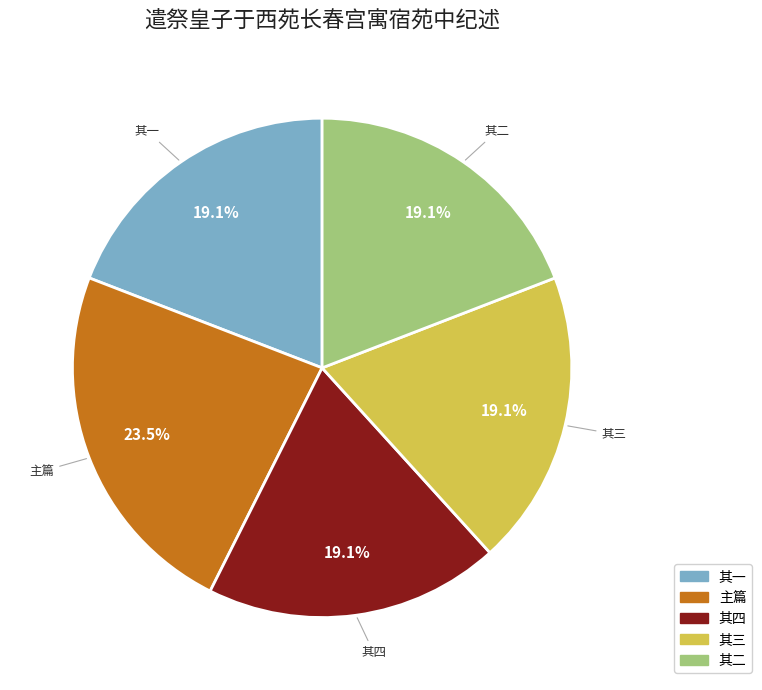

Is there any slice that represents more than half of the pie?

No